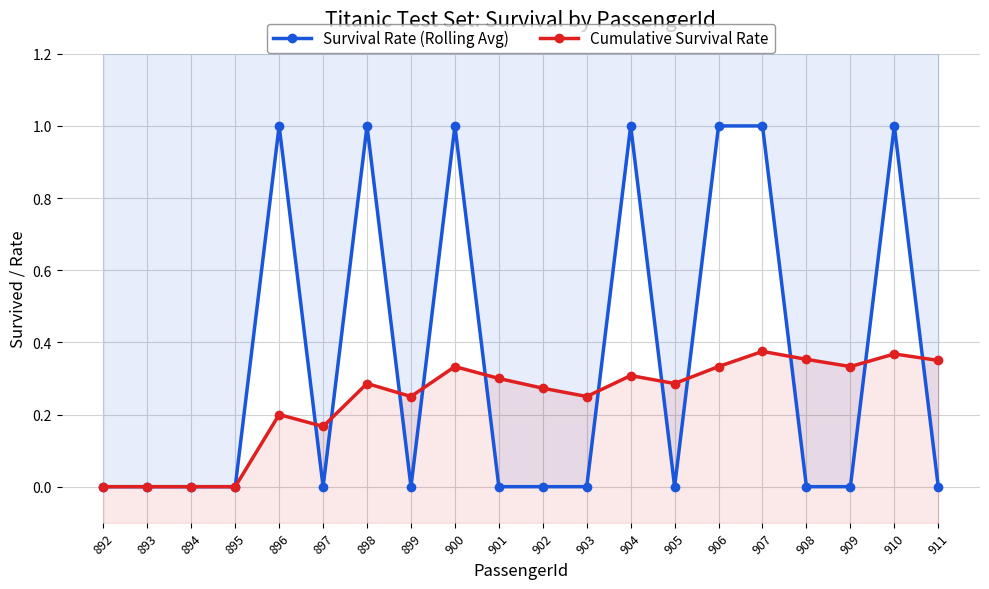

Rank the categories by Cumulative Survival Rate value from lowest to highest.

892, 893, 894, 895, 897, 896, 899, 903, 902, 898, 905, 901, 904, 900, 906, 909, 911, 908, 910, 907